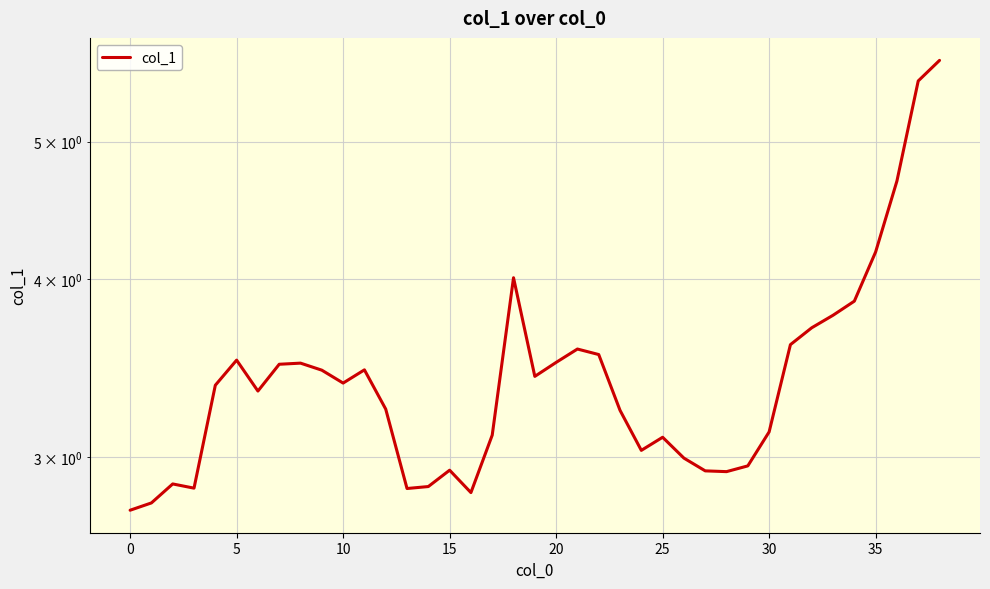

The chart shows a value of 3.0 at 29. True or false?

True